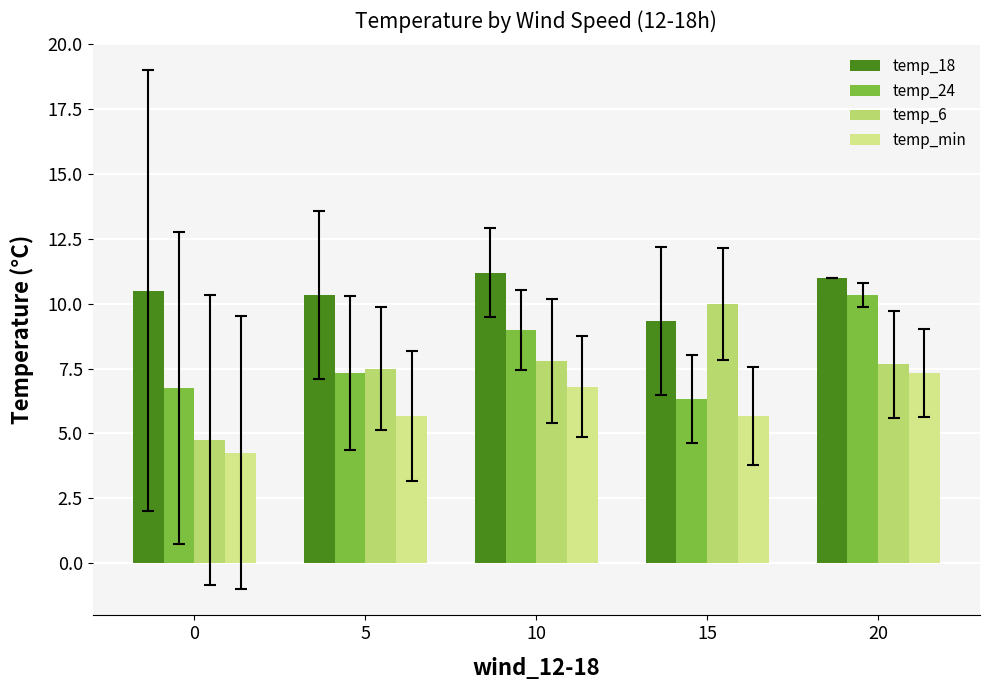

What is the value of the temp_6 bar at the 2nd from the left?

7.5